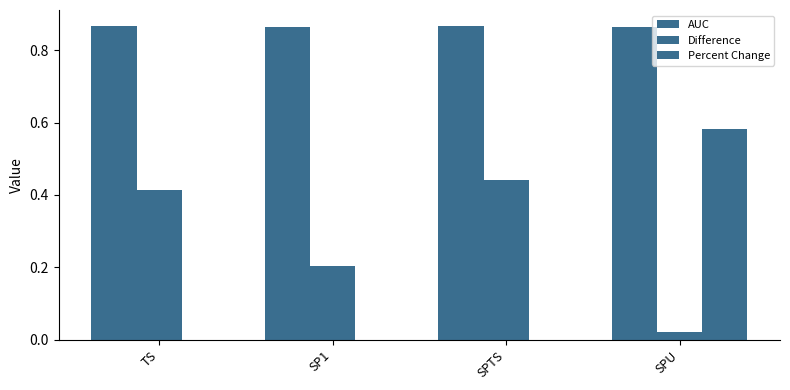

Are the bars horizontal?

No